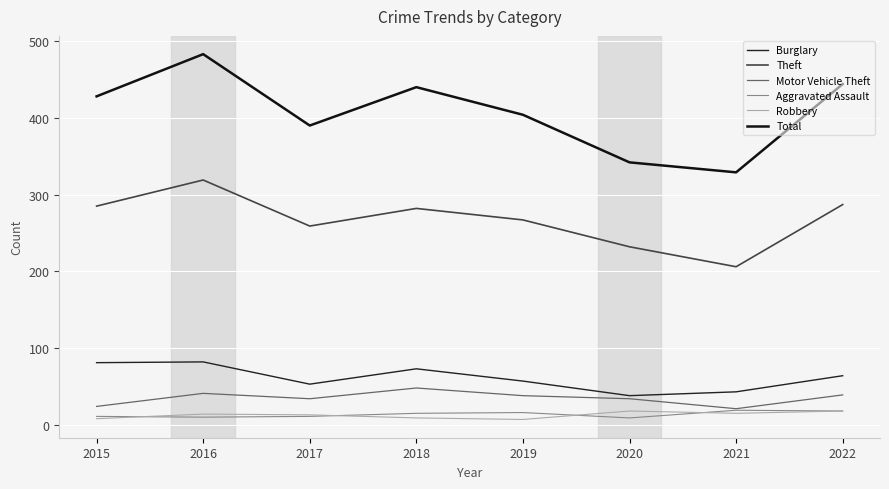

True or false: Burglary and Theft cross at least once.

False